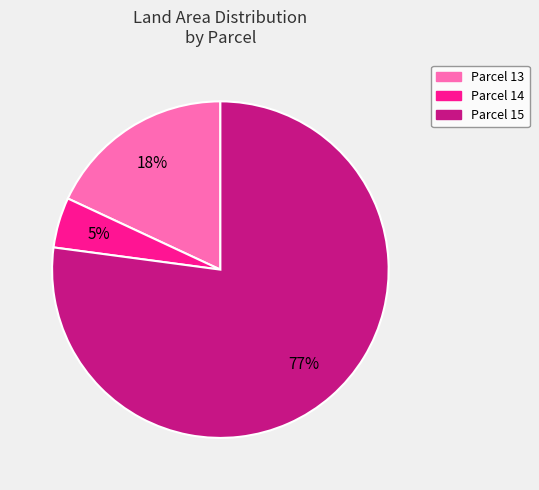

Which category has the smallest portion of the pie?

14